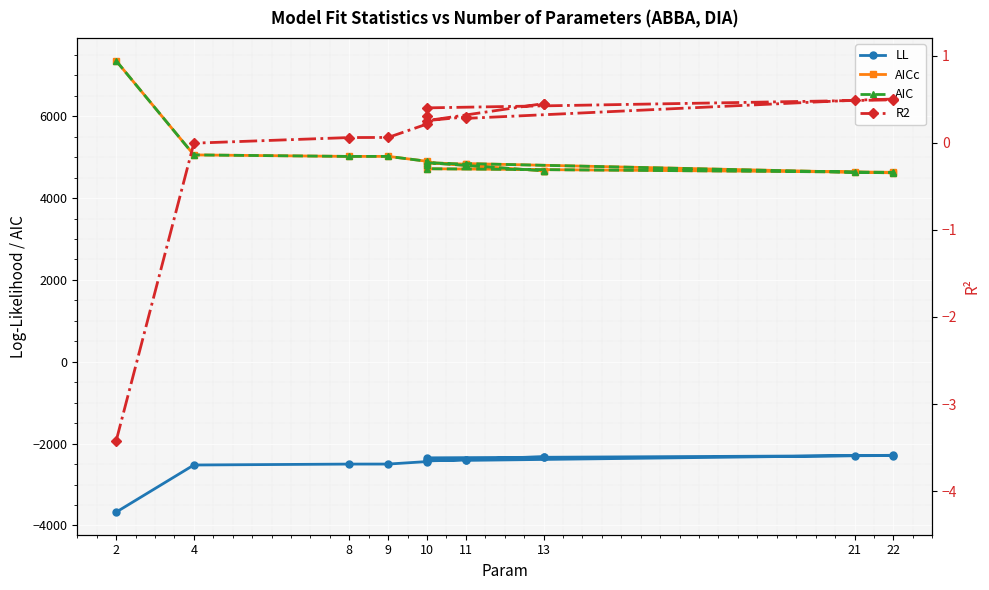

What are all the series names shown in the legend?

LL, AICc, AIC, R2